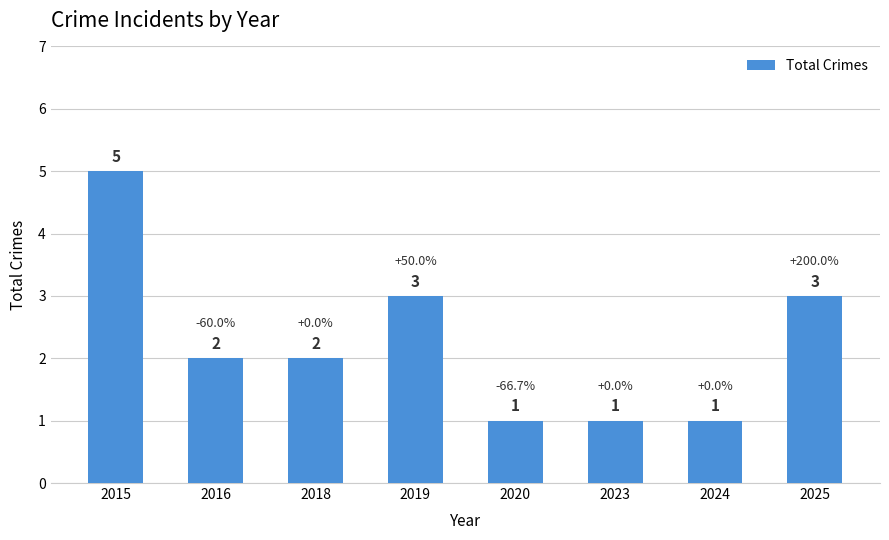

Does the chart contain stacked bars?

No